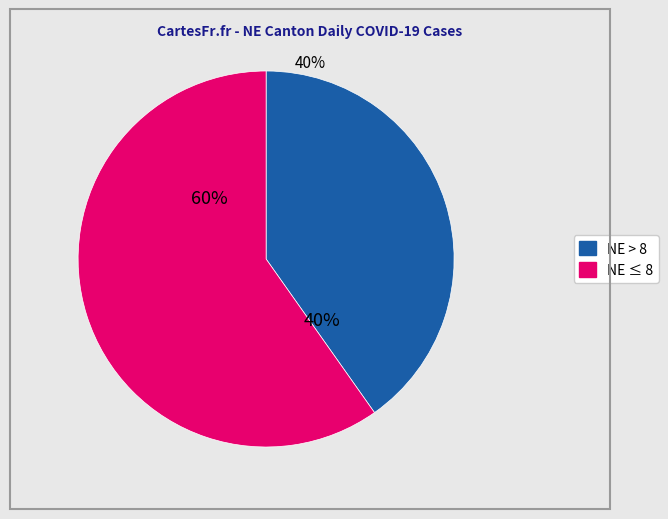

How many segments does this pie chart have?

2